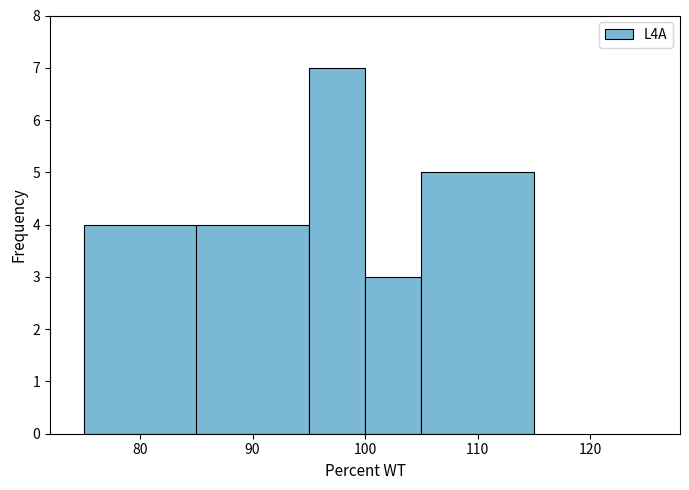

Reading left to right, list every bar in this chart as the range it spans on the x-axis followed by its height. The values are not printed on the chart, so give them approximately, as read against the axis.

75 to 85: 4
85 to 95: 4
95 to 100: 7
100 to 105: 3
105 to 115: 5